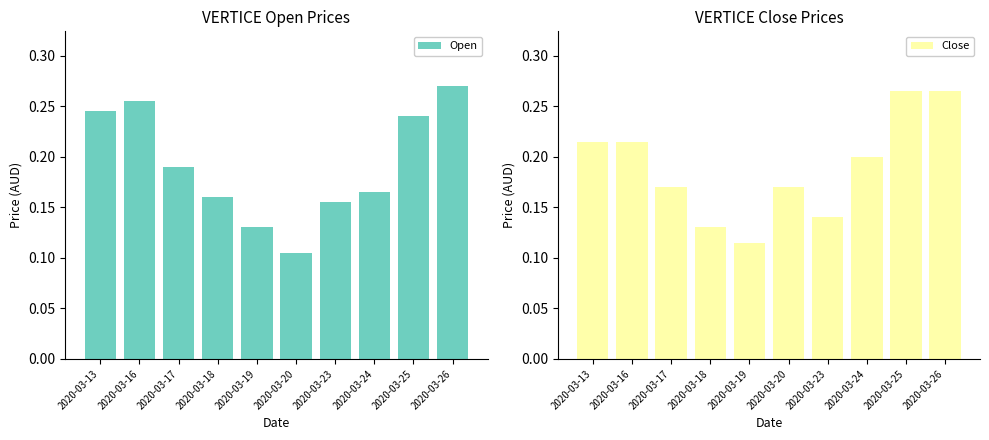

How many Close values are between 0 and 1?

10